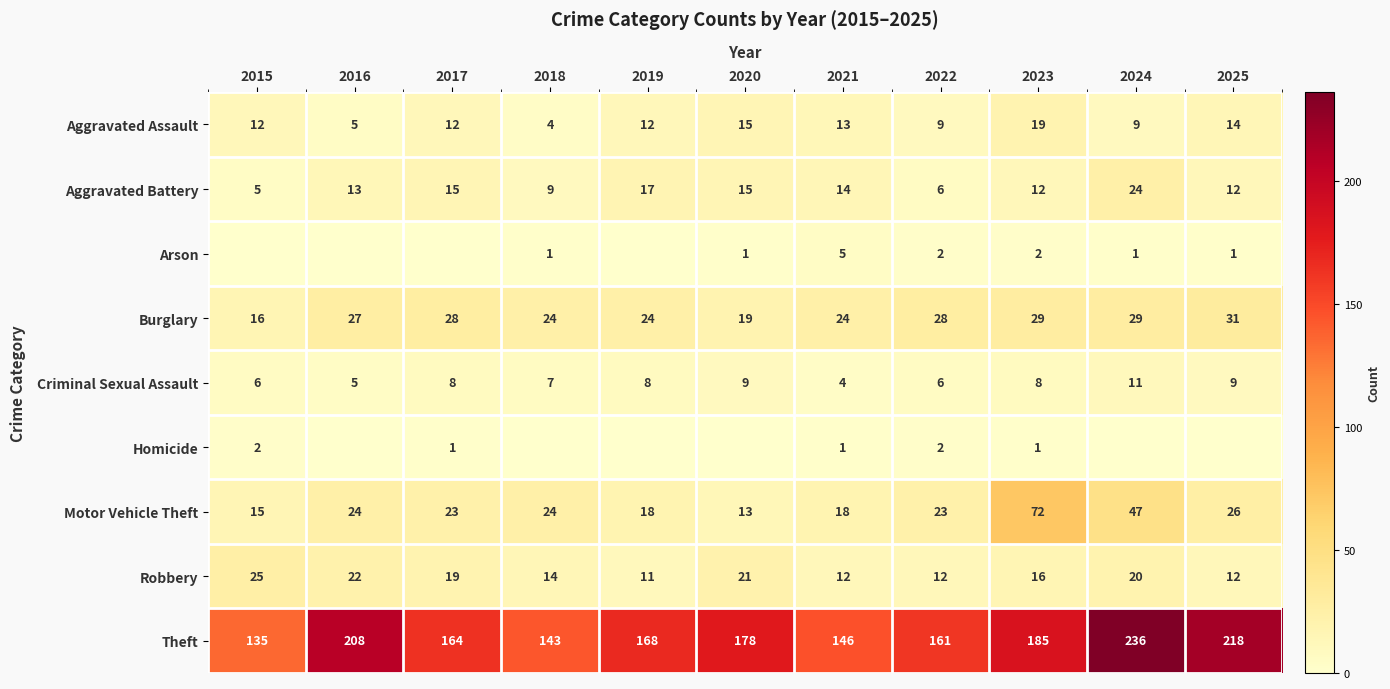

At how many categories does at least one series exceed 16?

11